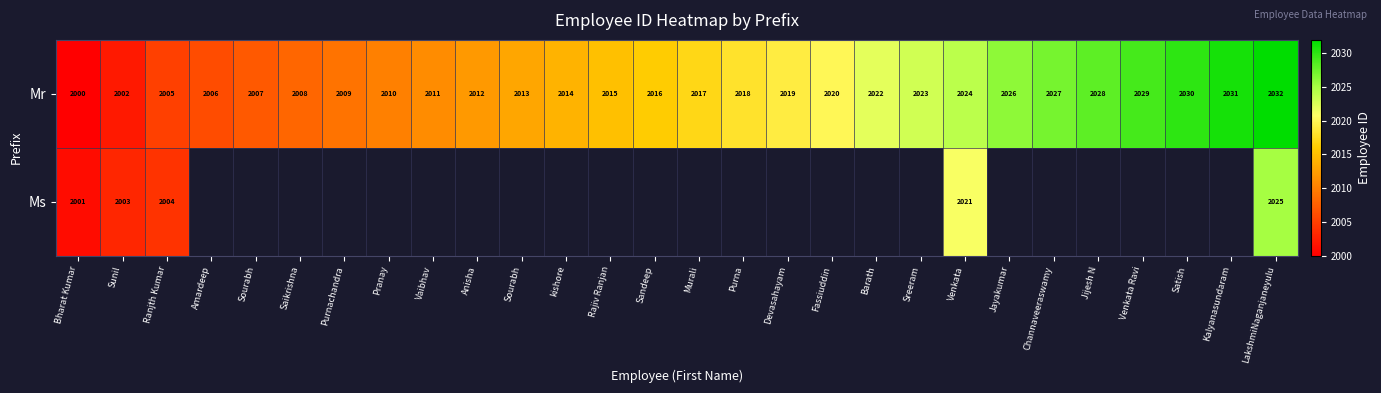

What is the difference between the maximum and minimum values in the Mr series?

32.0